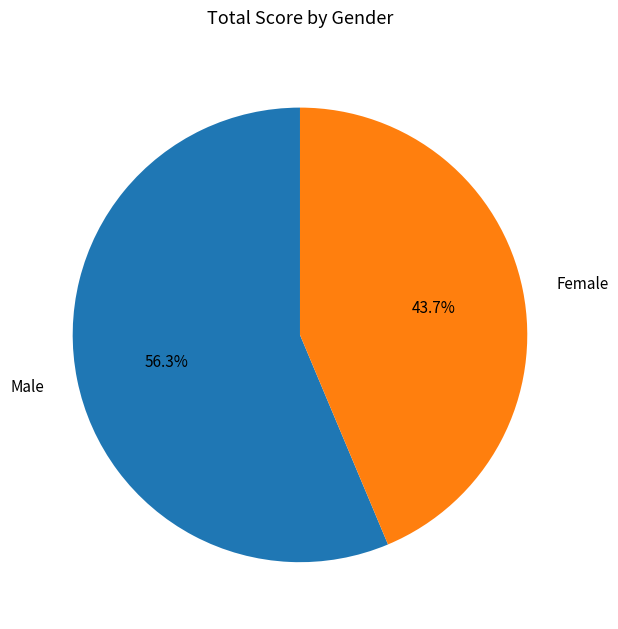

To the nearest percent, what is the average slice percentage?

50%